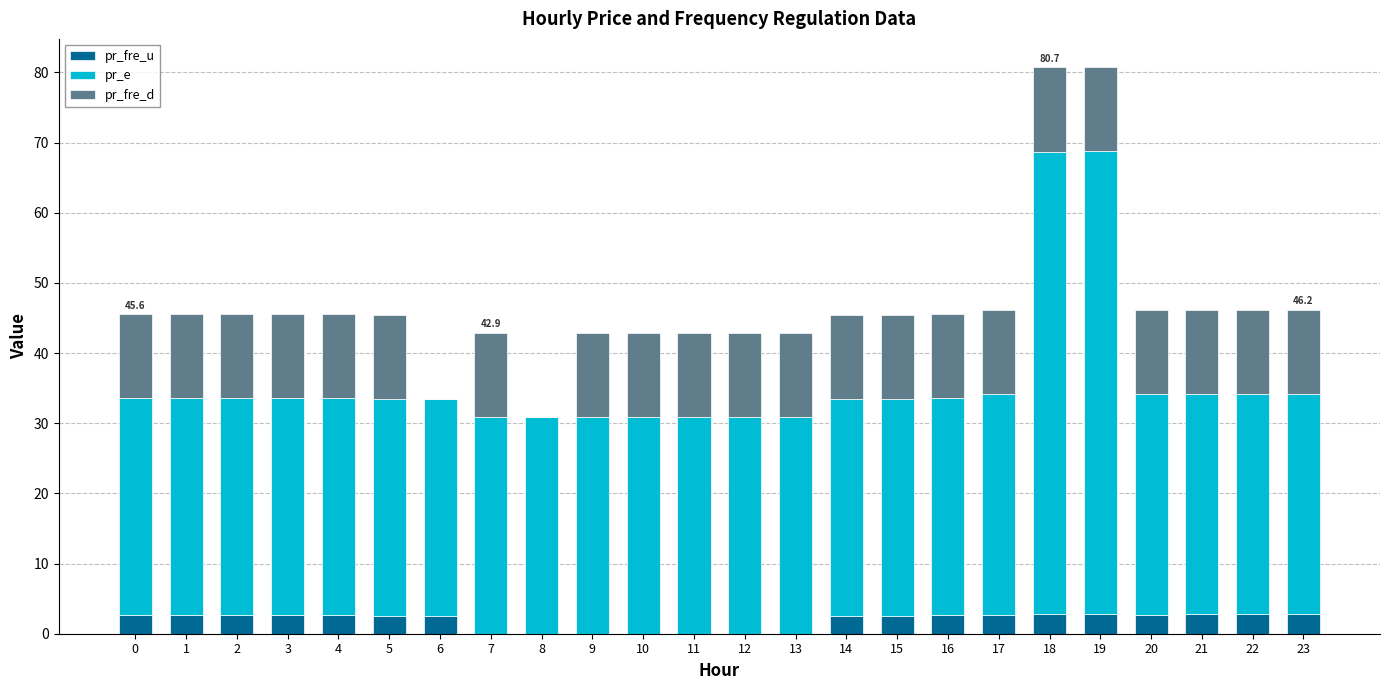

The value of pr_fre_u at 20 is 2.7. True or false?

True